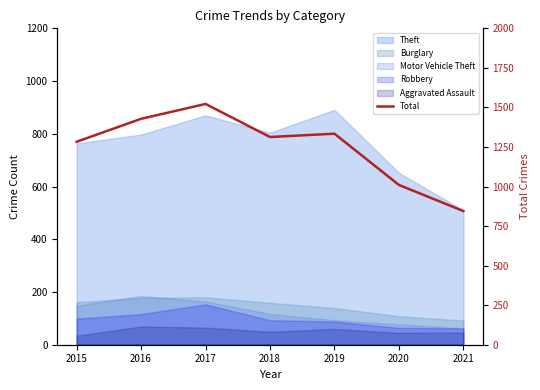

How many lines are shown in the chart?

1